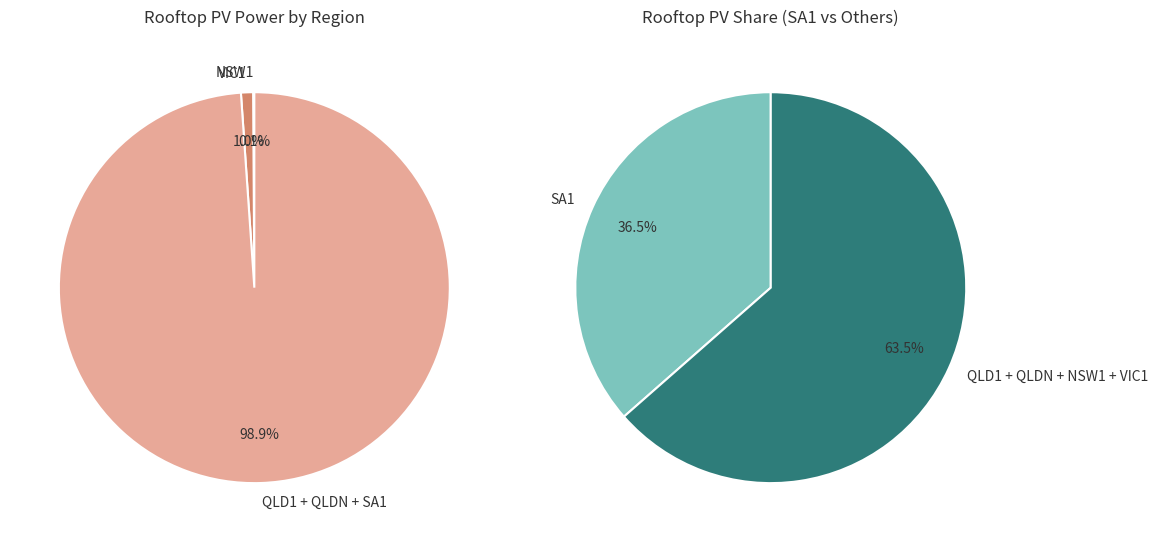

What portion of the pie excludes SA1?

63.5%